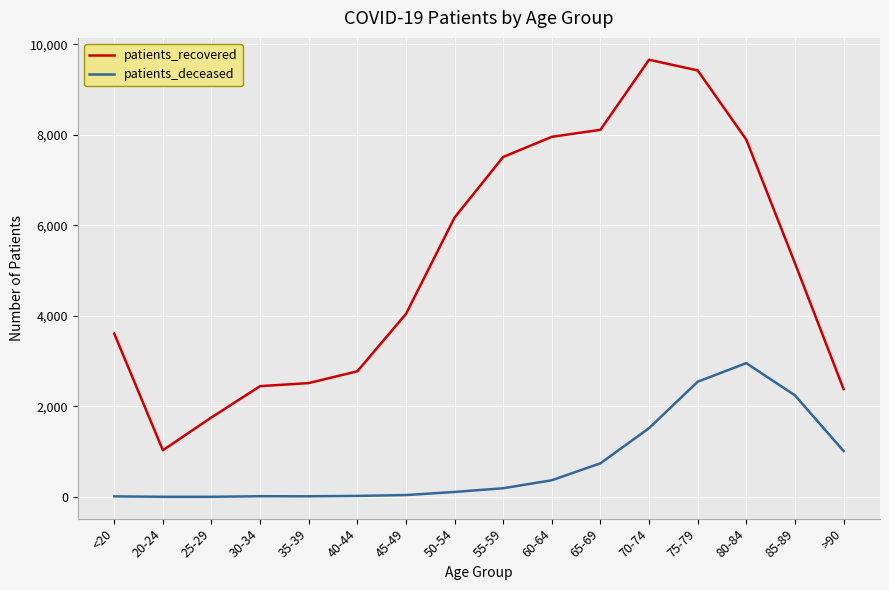

Which series changed the most between 35-39 and 60-64?

patients_recovered